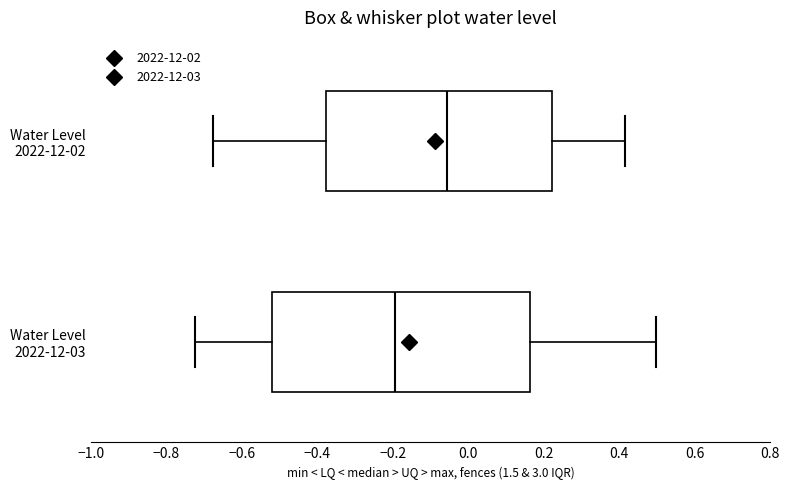

Where is the right edge of the box for Water Level 2022-12-03 on the x-axis? The values are not printed on the chart, so give them approximately, as read against the axis.

0.16